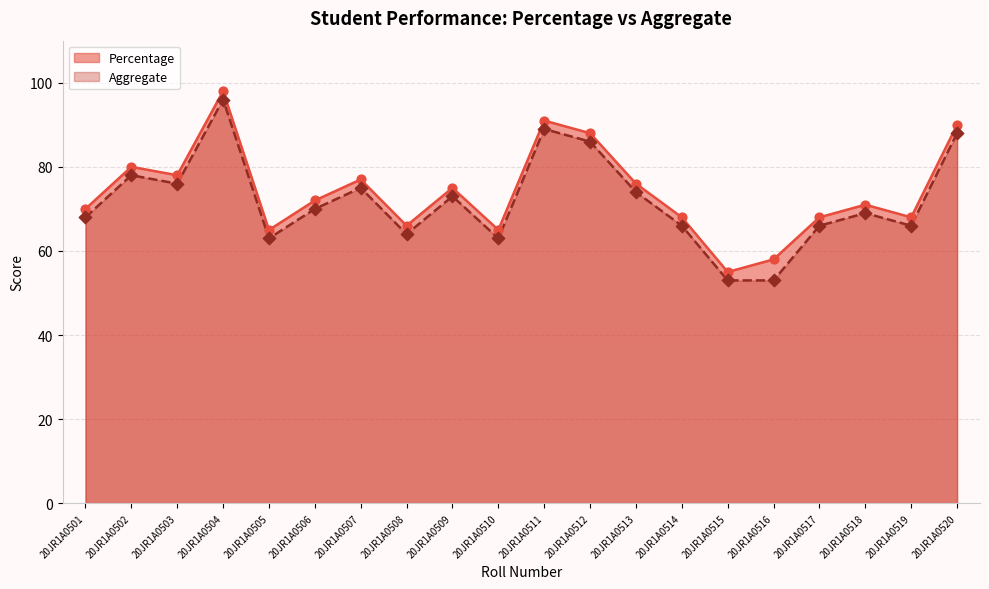

Which series has the largest total across all categories?

Percentage